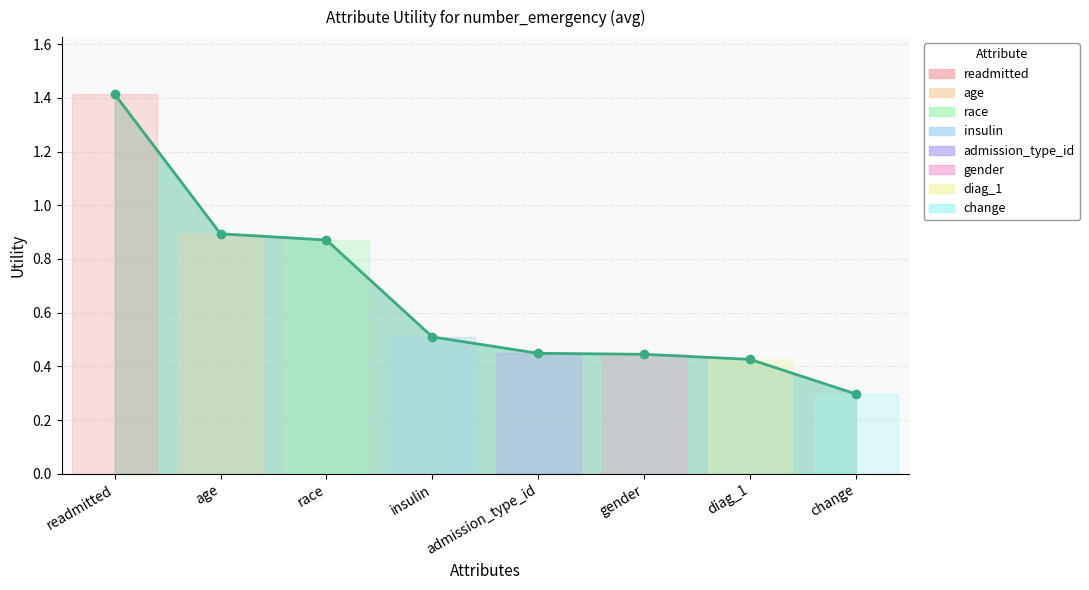

Does the chart display data point markers on the line(s)?

Yes